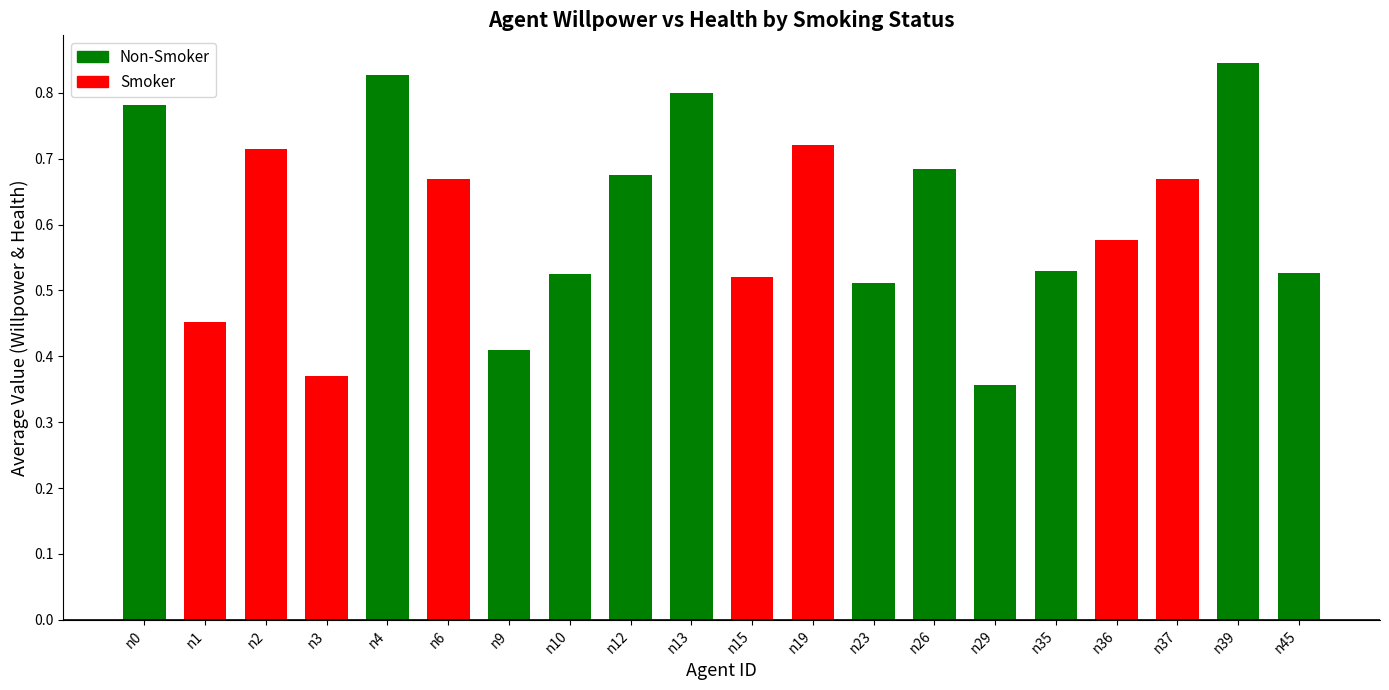

Where is the data nearest to the value 0?

n29